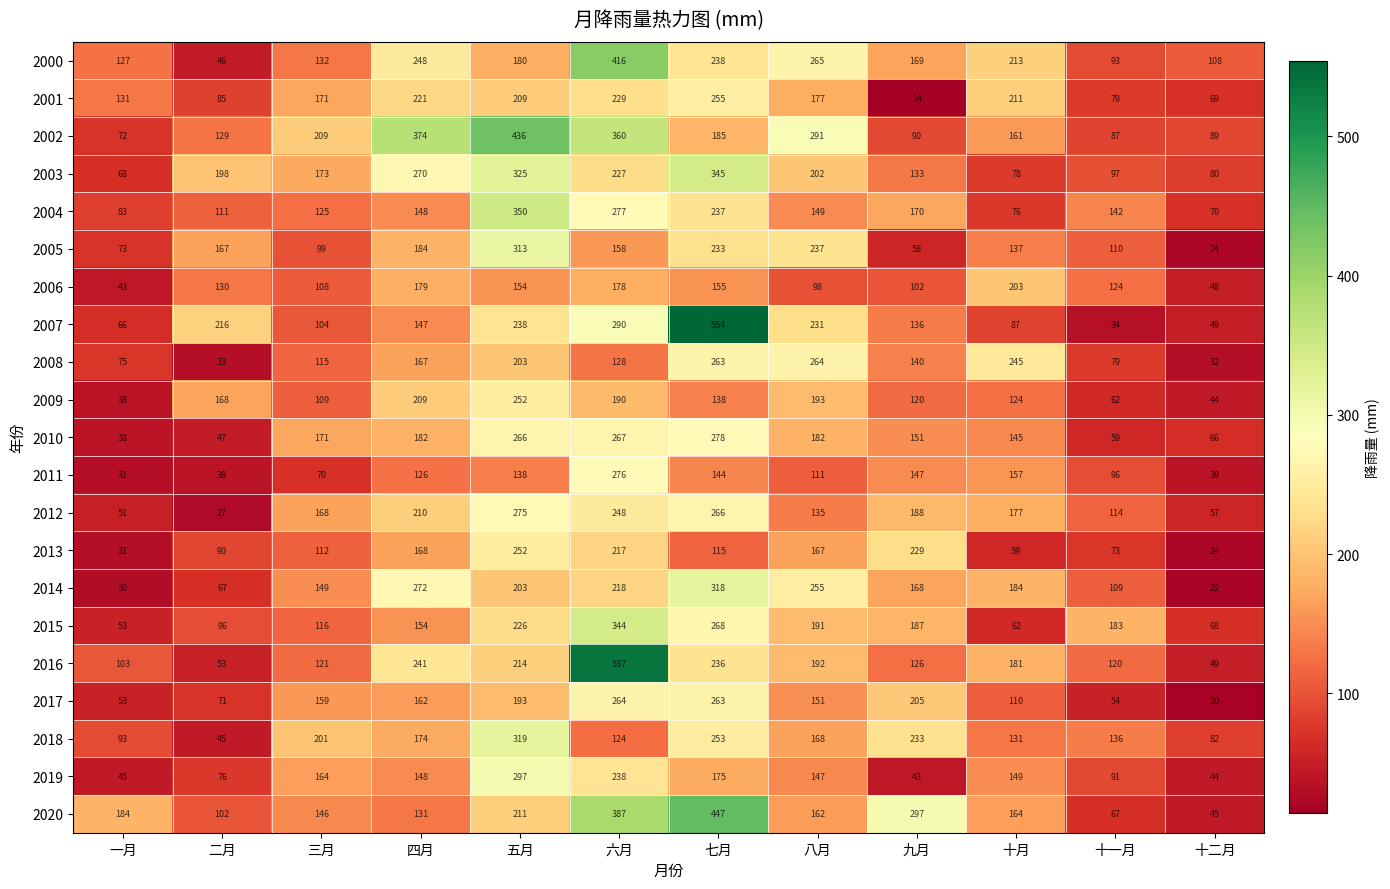

The value of 2008 at 十月 is 94. True or false?

False